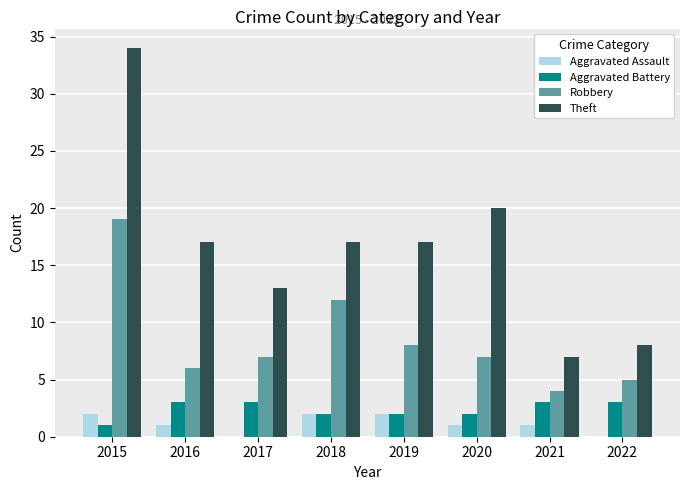

Is the value of Aggravated Battery at 2022 greater than the value of Robbery at 2020?

No